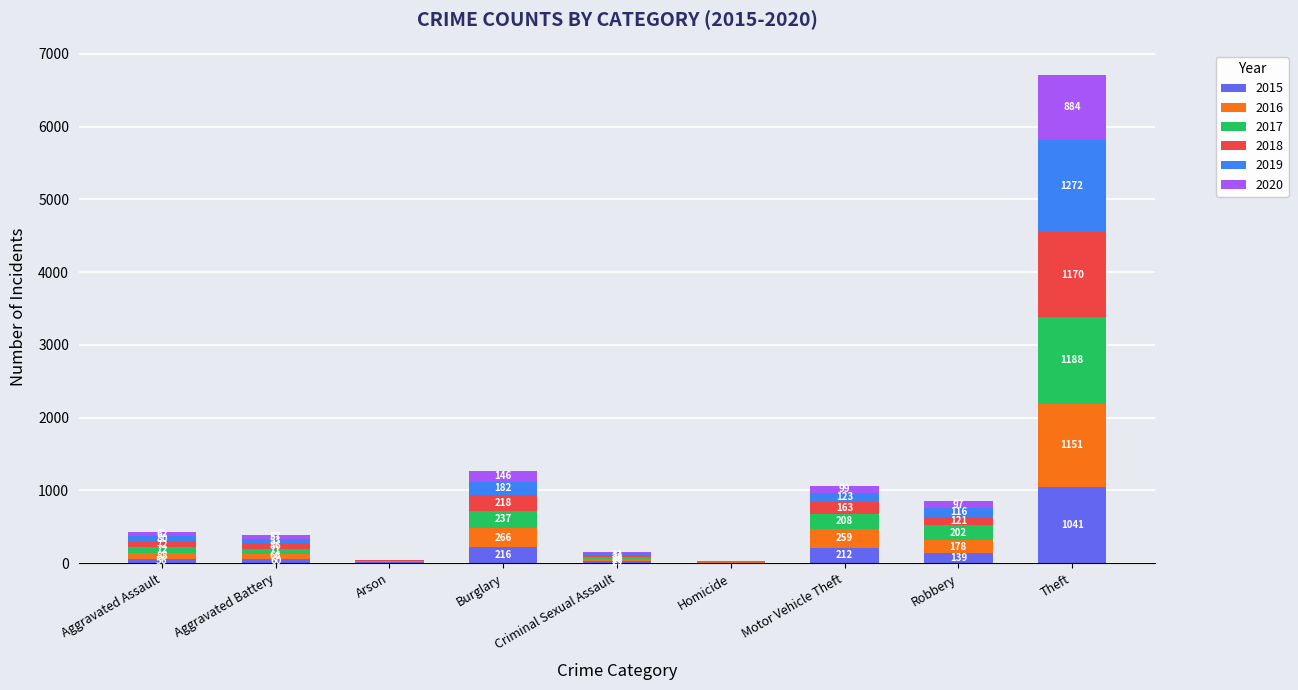

At which category is the sum across all series the highest?

Theft